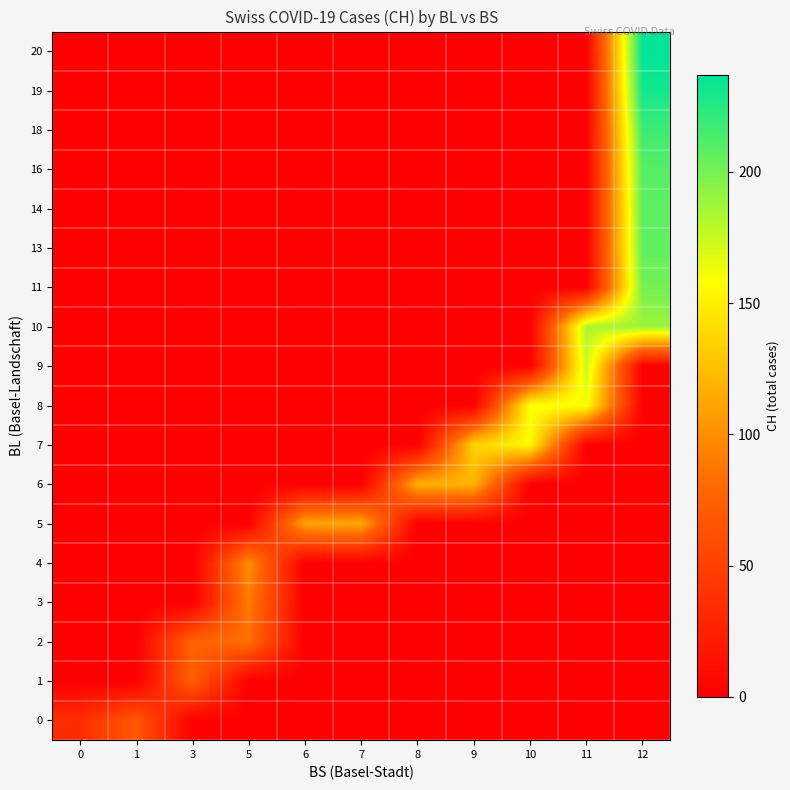

Reading left to right, what are all the values shown in this chart?

0: 0=35.1	1=68.0	3=0.0	5=0.0	6=0.0	7=0.0	8=0.0	9=0.0	10=0.0	11=0.0	12=0.0
1: 0=0.0	1=0.0	3=74.0	5=0.0	6=0.0	7=0.0	8=0.0	9=0.0	10=0.0	11=0.0	12=0.0
2: 0=0.0	1=0.0	3=76.0	5=84.0	6=0.0	7=0.0	8=0.0	9=0.0	10=0.0	11=0.0	12=0.0
3: 0=0.0	1=0.0	3=0.0	5=91.0	6=0.0	7=0.0	8=0.0	9=0.0	10=0.0	11=0.0	12=0.0
4: 0=0.0	1=0.0	3=0.0	5=100.0	6=0.0	7=0.0	8=0.0	9=0.0	10=0.0	11=0.0	12=0.0
5: 0=0.0	1=0.0	3=0.0	5=0.0	6=111.0	7=113.0	8=0.0	9=0.0	10=0.0	11=0.0	12=0.0
6: 0=0.0	1=0.0	3=0.0	5=0.0	6=0.0	7=0.0	8=117.0	9=119.0	10=0.0	11=0.0	12=0.0
7: 0=0.0	1=0.0	3=0.0	5=0.0	6=0.0	7=0.0	8=0.0	9=135.0	10=156.0	11=0.0	12=0.0
8: 0=0.0	1=0.0	3=0.0	5=0.0	6=0.0	7=0.0	8=0.0	9=0.0	10=159.0	11=160.0	12=0.0
9: 0=0.0	1=0.0	3=0.0	5=0.0	6=0.0	7=0.0	8=0.0	9=0.0	10=0.0	11=174.9	12=0.0
10: 0=0.0	1=0.0	3=0.0	5=0.0	6=0.0	7=0.0	8=0.0	9=0.0	10=0.0	11=182.8	12=188.0
11: 0=0.0	1=0.0	3=0.0	5=0.0	6=0.0	7=0.0	8=0.0	9=0.0	10=0.0	11=0.0	12=200.5
13: 0=0.0	1=0.0	3=0.0	5=0.0	6=0.0	7=0.0	8=0.0	9=0.0	10=0.0	11=0.0	12=207.0
14: 0=0.0	1=0.0	3=0.0	5=0.0	6=0.0	7=0.0	8=0.0	9=0.0	10=0.0	11=0.0	12=208.0
16: 0=0.0	1=0.0	3=0.0	5=0.0	6=0.0	7=0.0	8=0.0	9=0.0	10=0.0	11=0.0	12=210.0
18: 0=0.0	1=0.0	3=0.0	5=0.0	6=0.0	7=0.0	8=0.0	9=0.0	10=0.0	11=0.0	12=218.0
19: 0=0.0	1=0.0	3=0.0	5=0.0	6=0.0	7=0.0	8=0.0	9=0.0	10=0.0	11=0.0	12=231.0
20: 0=0.0	1=0.0	3=0.0	5=0.0	6=0.0	7=0.0	8=0.0	9=0.0	10=0.0	11=0.0	12=237.0